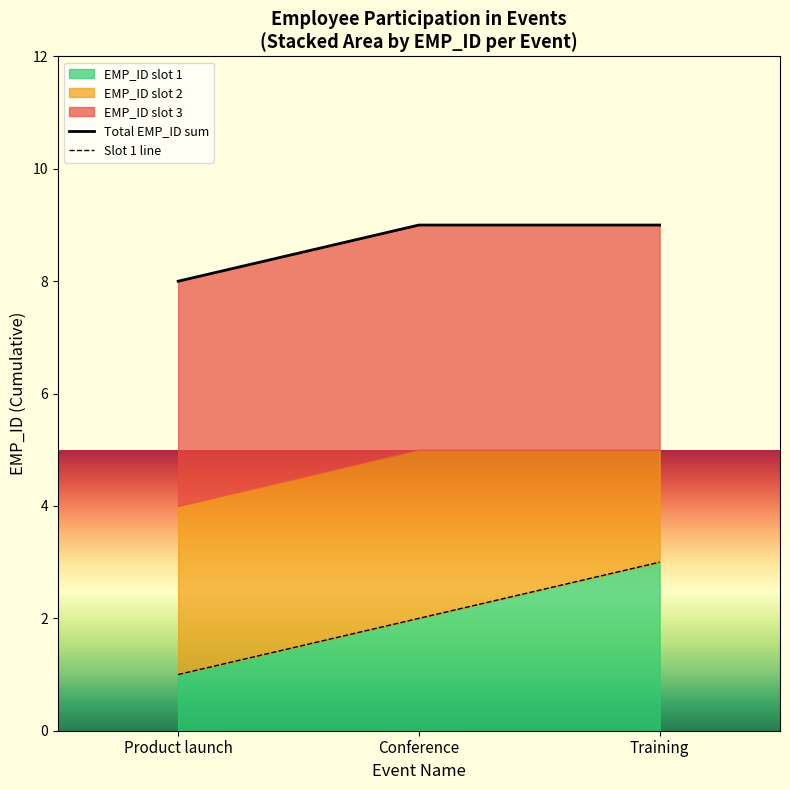

Which category has the lowest value across all series?

Product launch